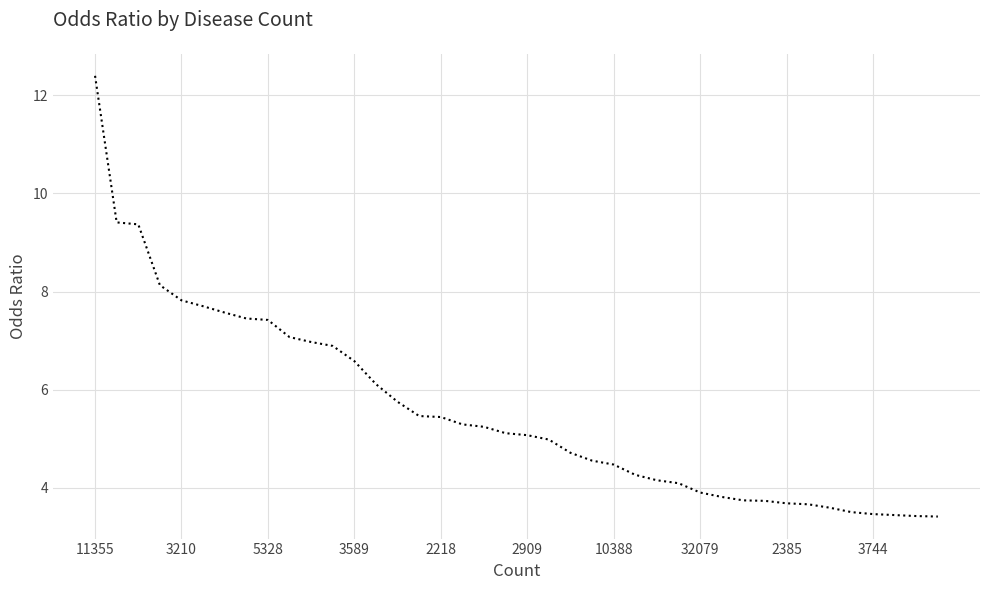

What is the greatest value displayed?

12.4